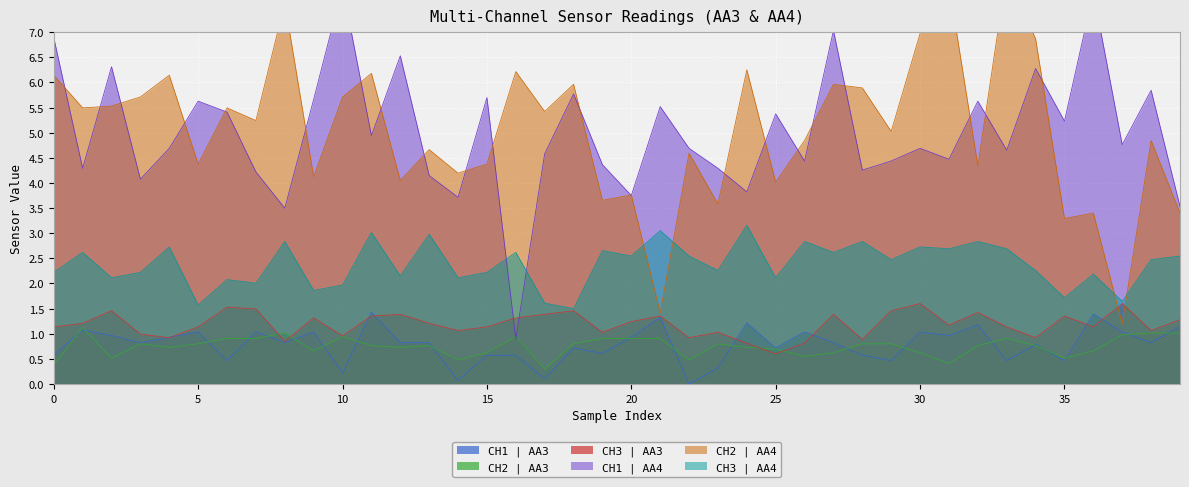

Is it true that CH2 | AA3 equals 0.7 at 25?

True